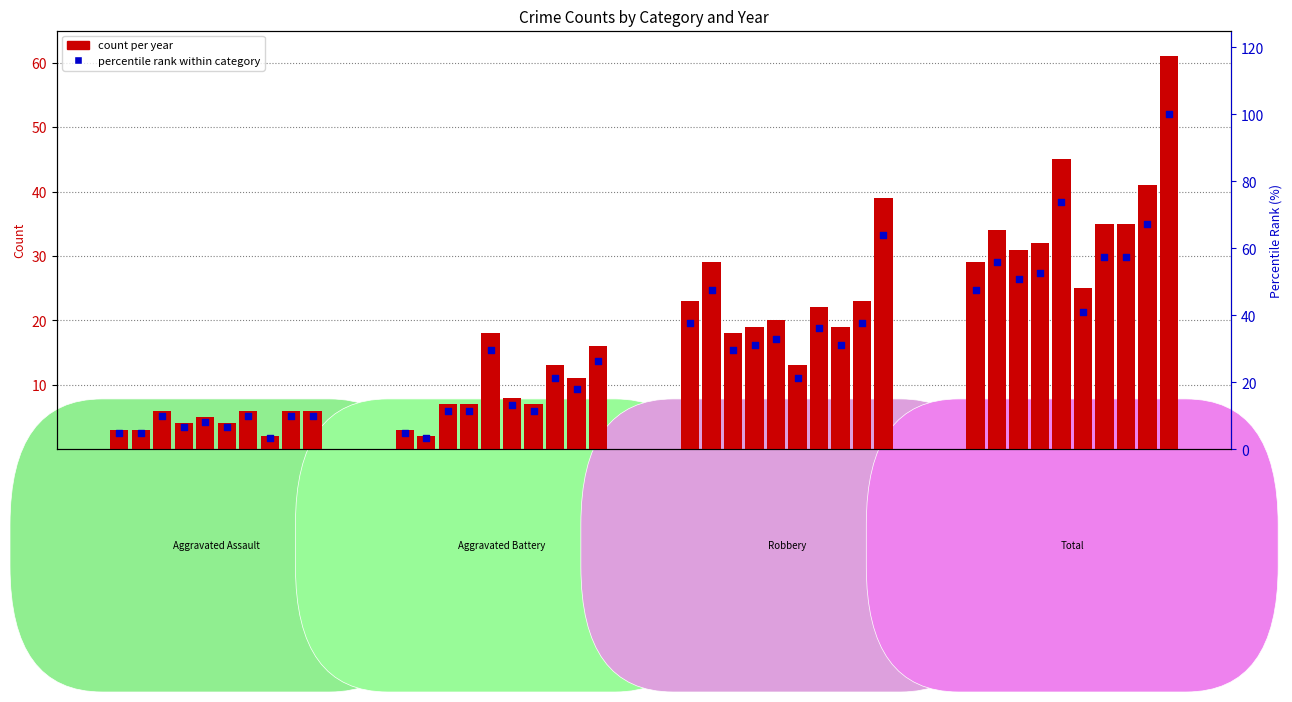

Which series has the largest Y range (max minus min)?

percentile rank within category